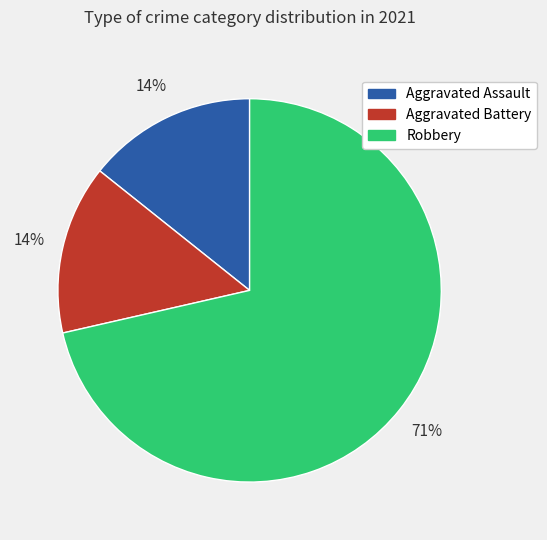

To the nearest percent, what portion does Aggravated Assault represent?

14%